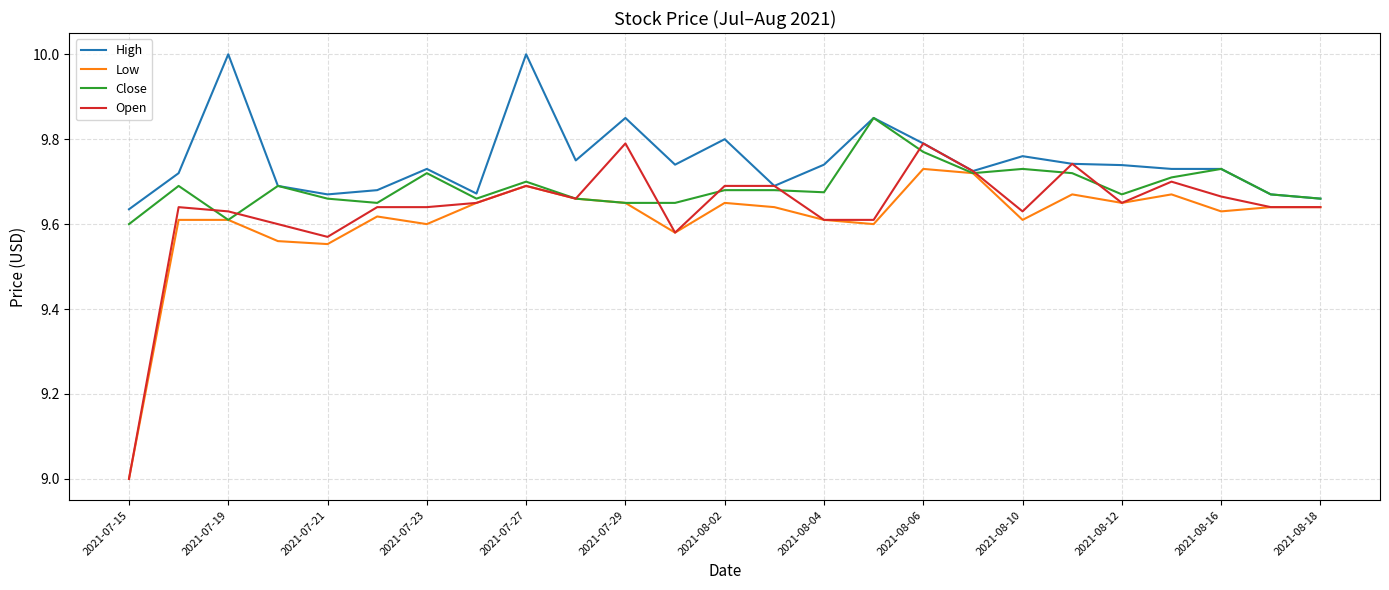

What is the smallest value displayed?

9.0